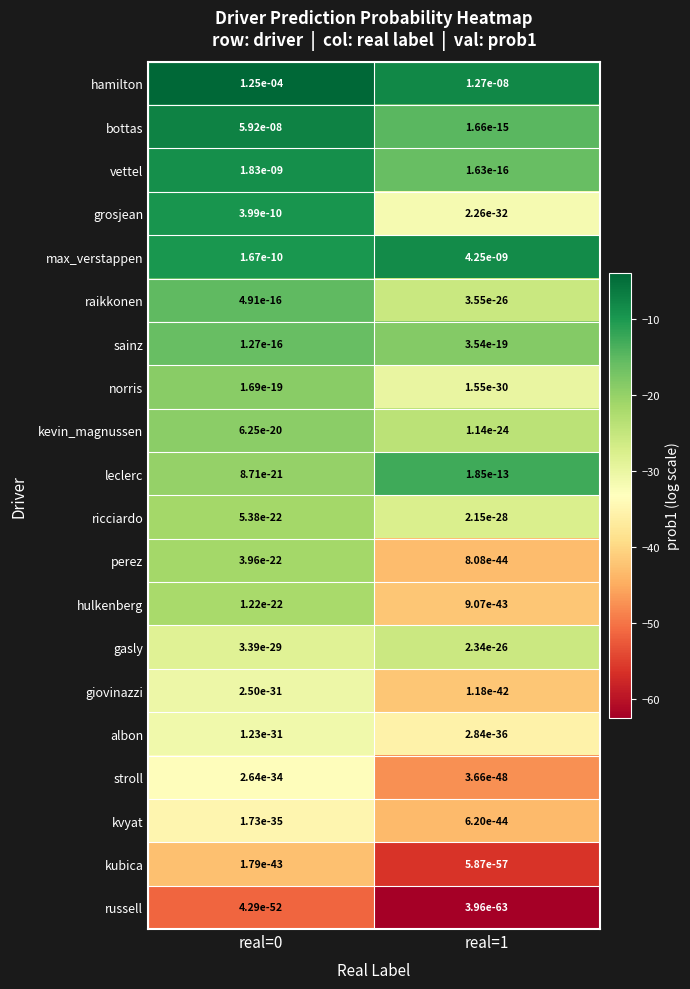

Which series has the widest spread of values?

hamilton